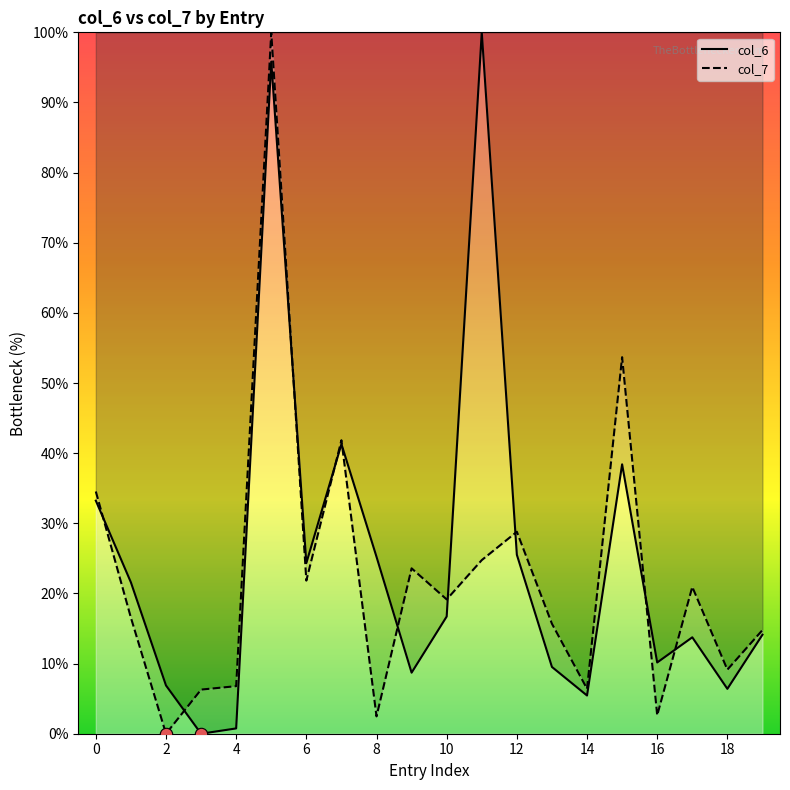

Which series reaches the maximum Y coordinate?

col_6